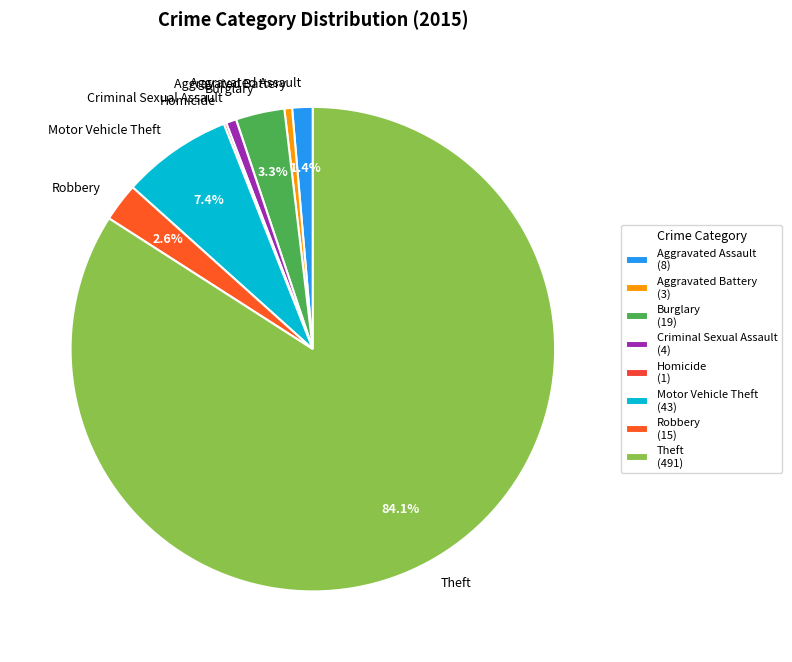

What percentage is NOT represented by Robbery?

97.4%